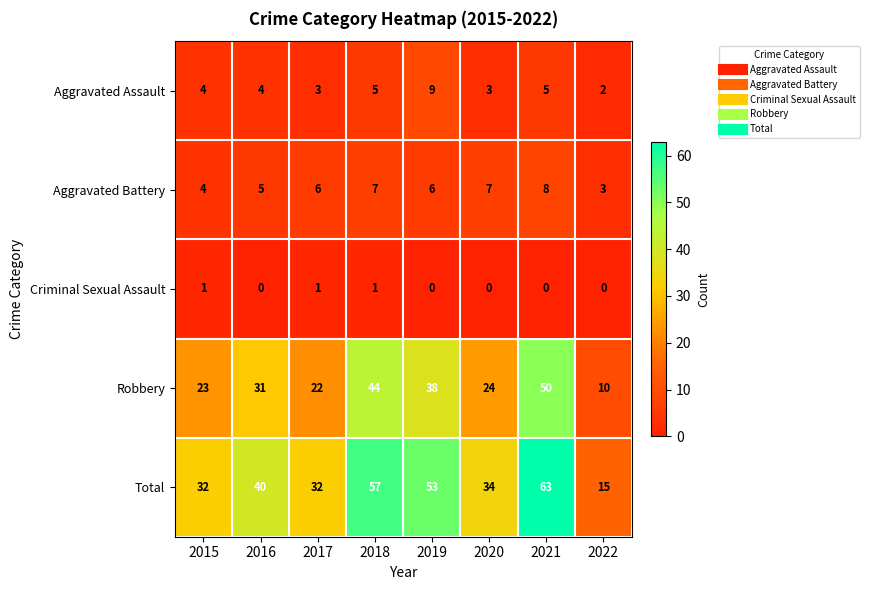

How many series are shown in this chart?

5